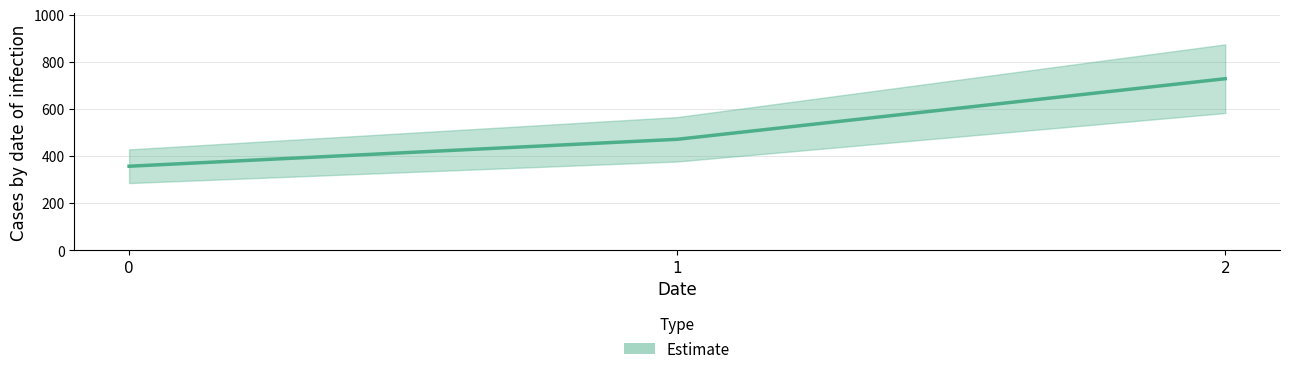

Is this an area chart (filled region under the line)?

No